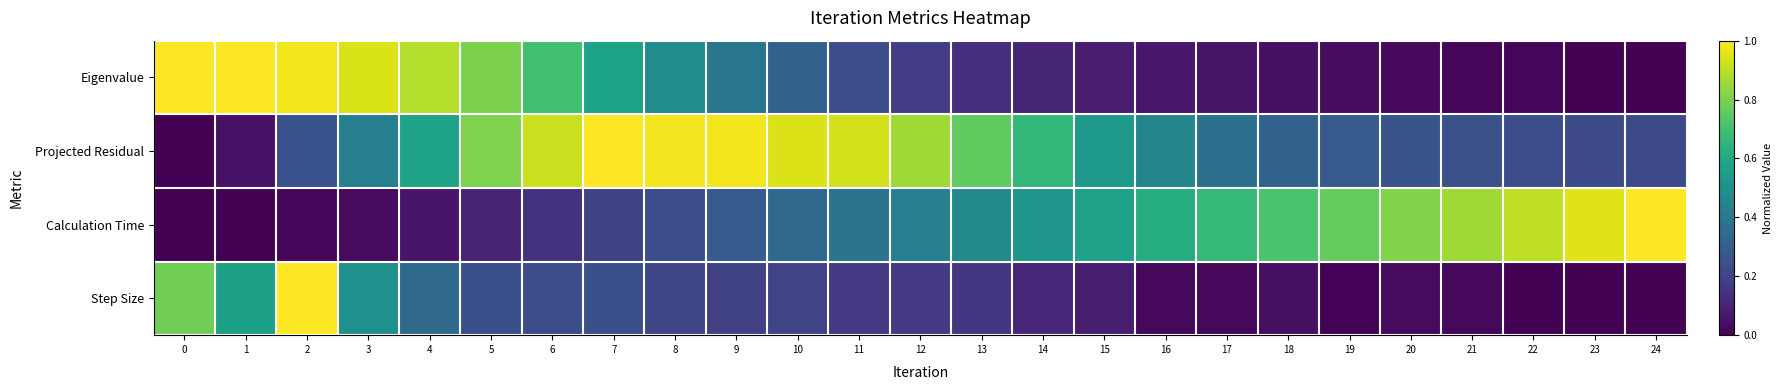

List the series in order of their overall mean, lowest first.

Step Size, Eigenvalue, Calculation Time, Projected Residual